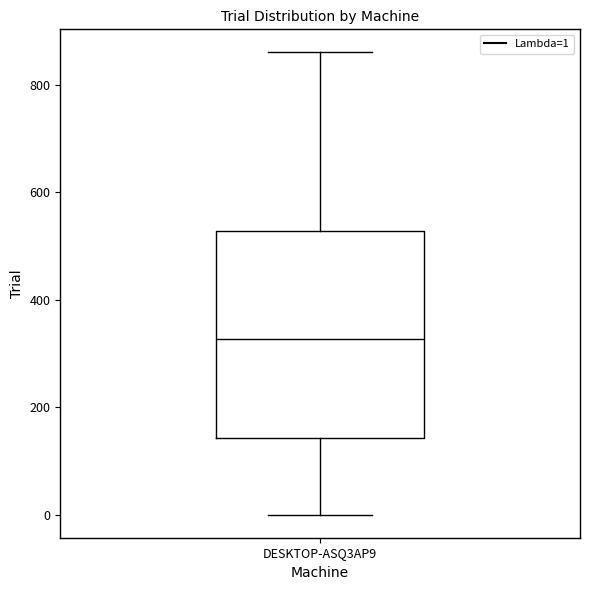

Read this box plot against the y-axis: the position of the median line, the range covered by the box, and the ends of both whiskers. The values are not printed on the chart, so give them approximately, as read against the axis.

median 320, box 140 to 520, whiskers 0 to 860